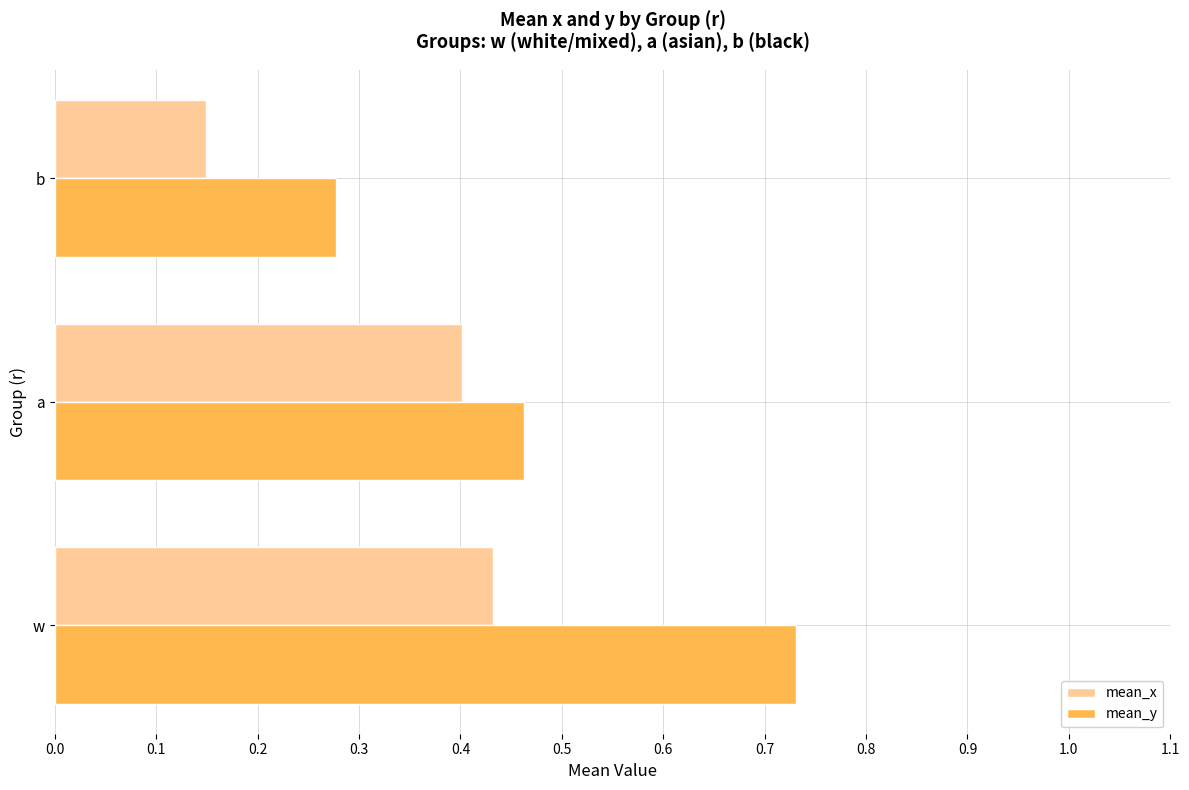

Which series has the largest range (max minus min)?

mean_y